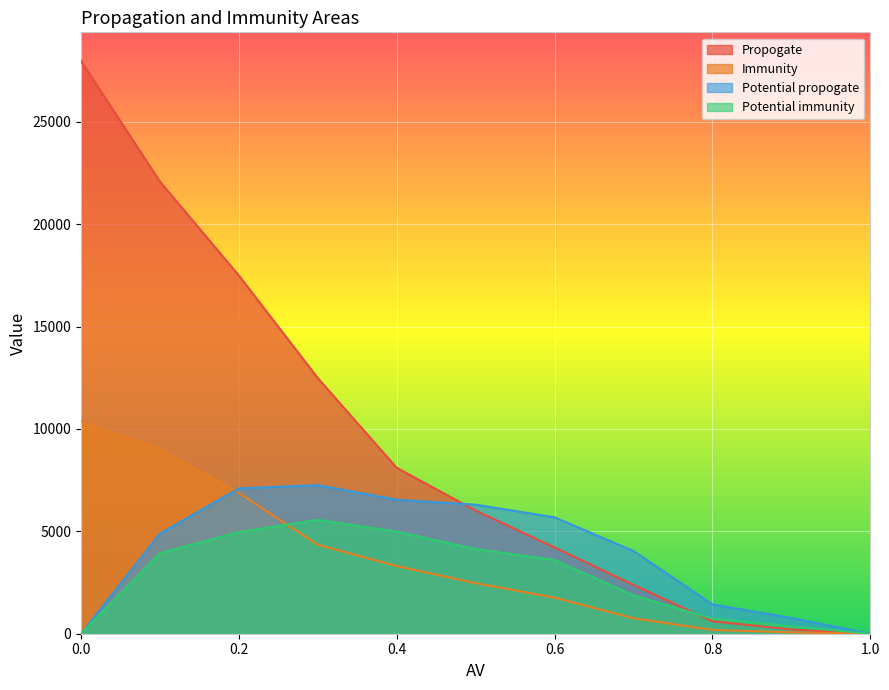

What is the label of the 5th point from the left?

0.4